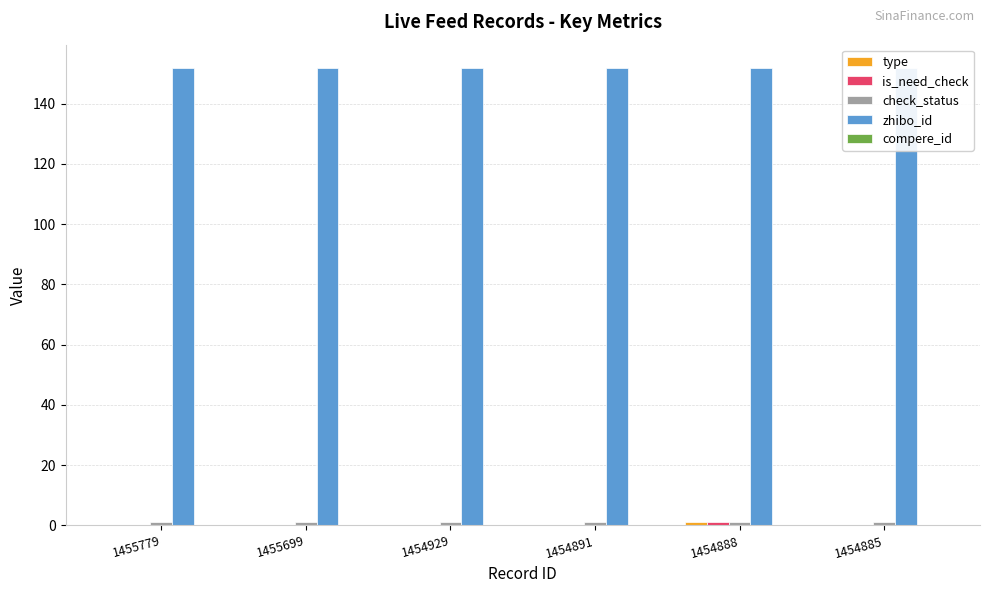

At 1455699, list the series in order from smallest to largest.

type, is_need_check, compere_id, check_status, zhibo_id